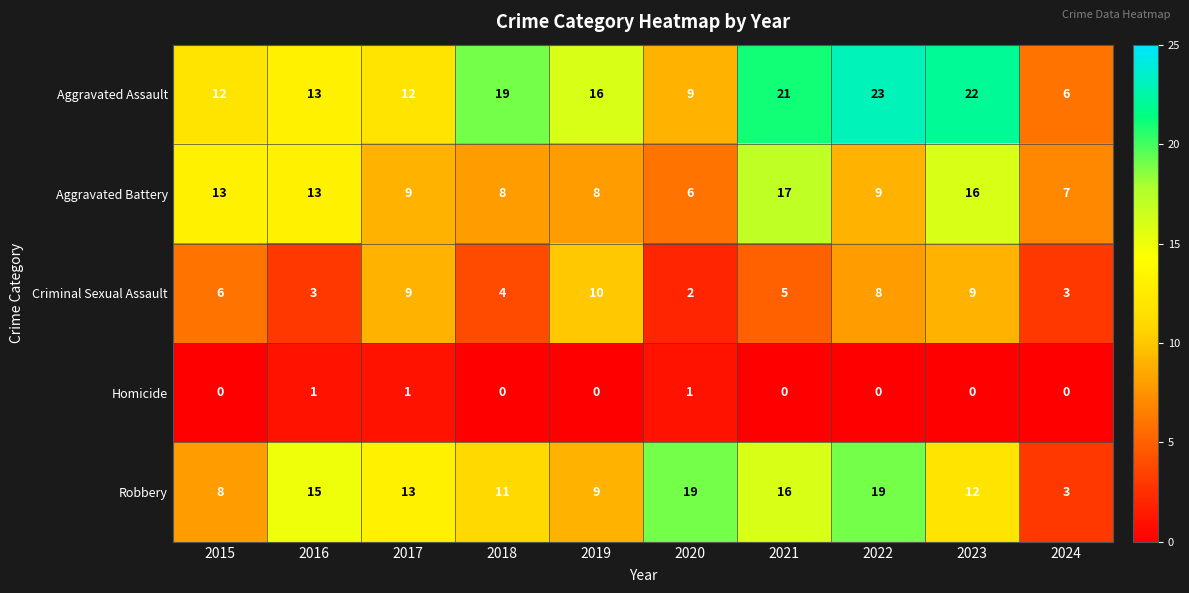

Is the value of Aggravated Assault at 2016 greater than the value of Criminal Sexual Assault at 2021?

Yes